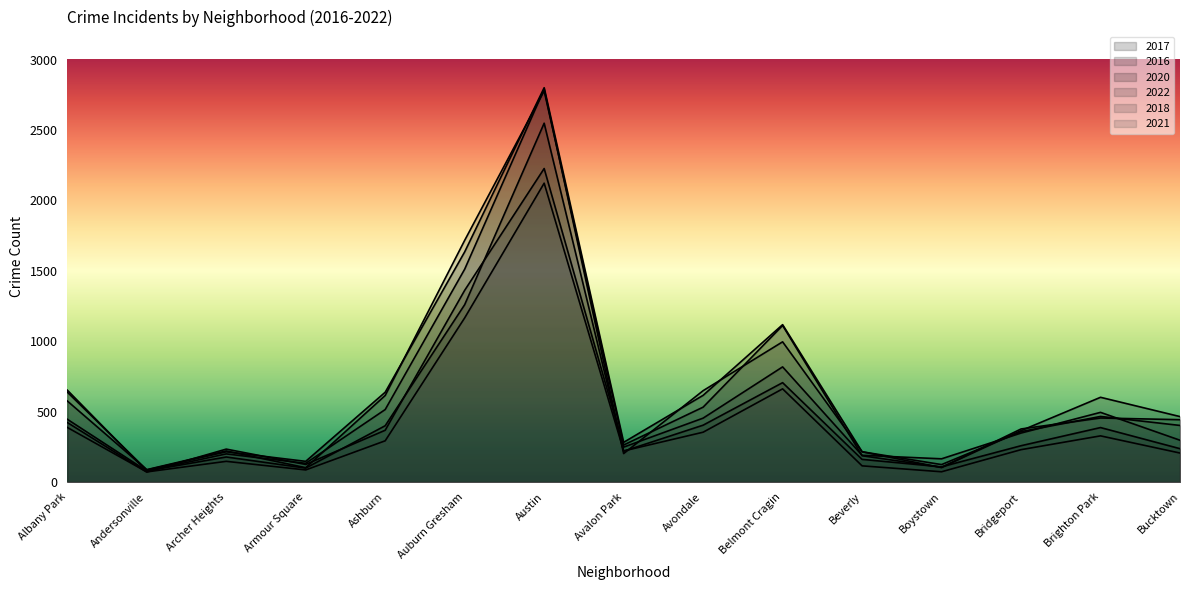

What is the label of the 15th point from the right?

Albany Park